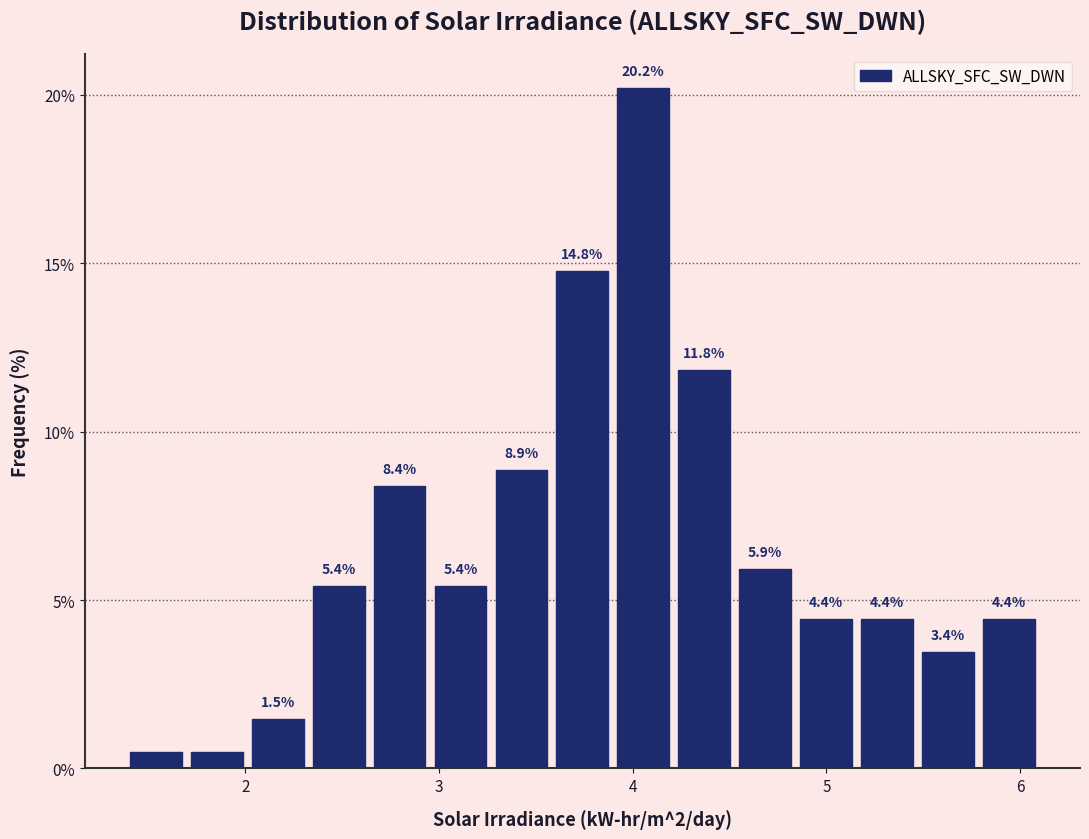

Read against the x-axis, roughly where is the centre of the tallest bar?

4.1